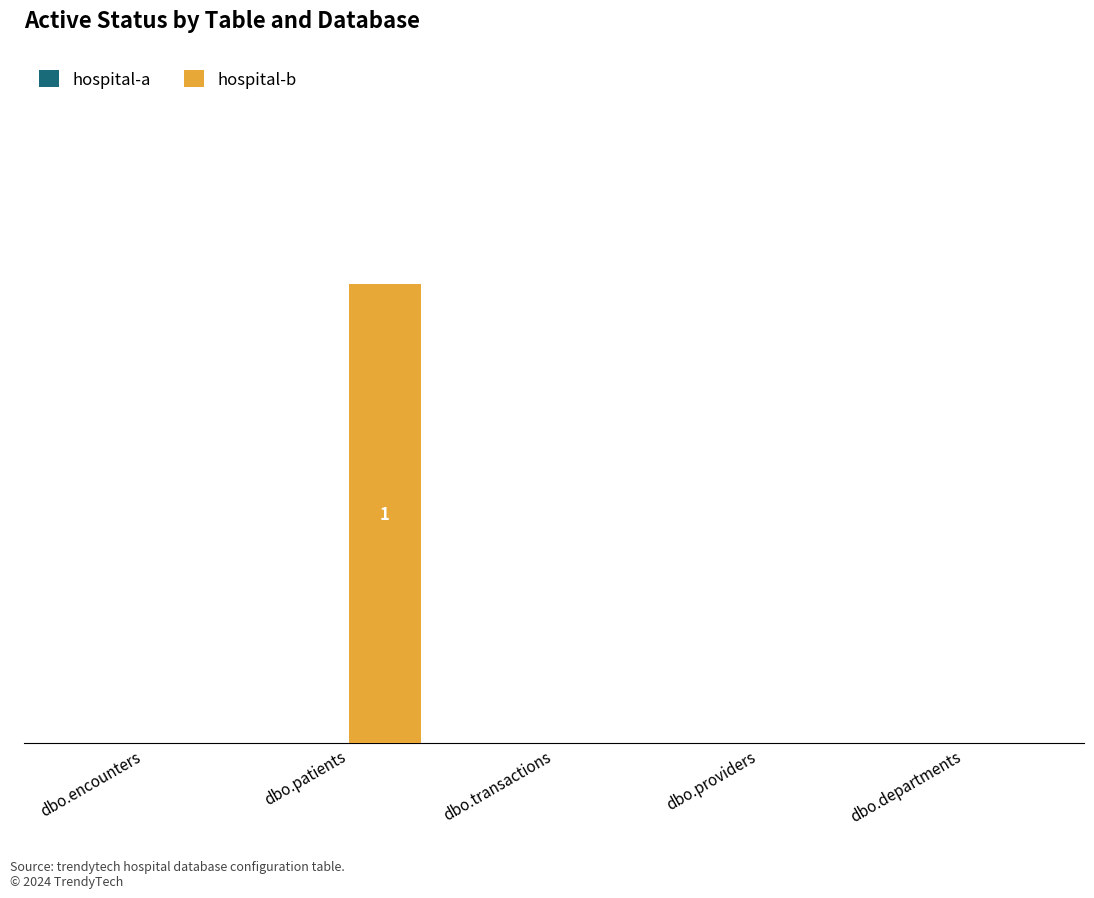

How many distinct data groups are displayed?

1